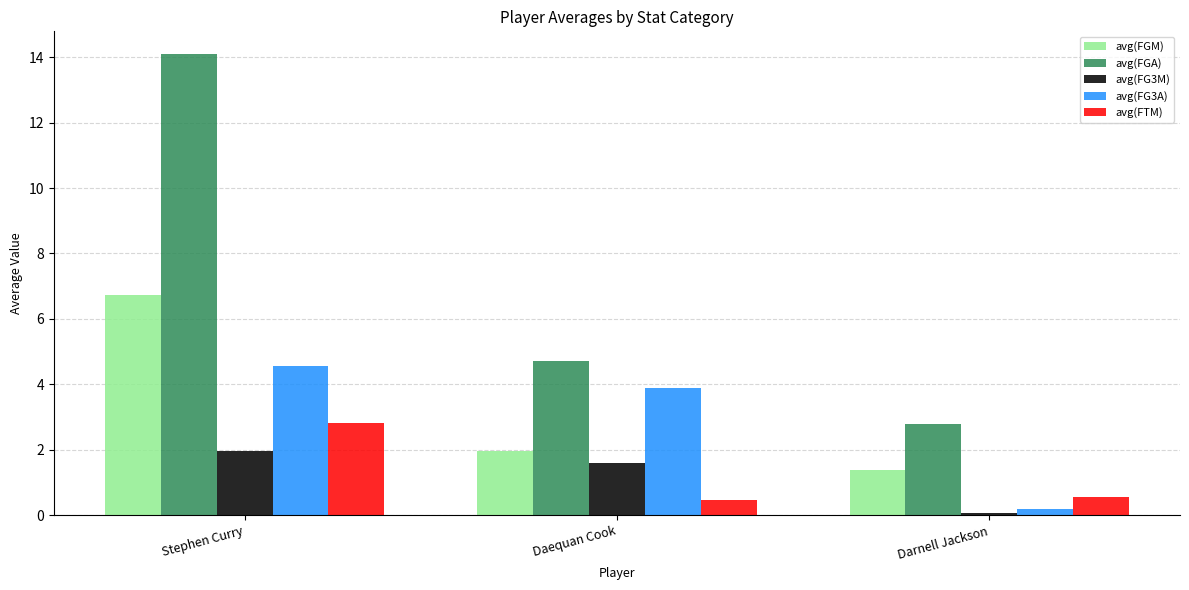

At which label is avg(FGA) closest to 8?

Daequan Cook